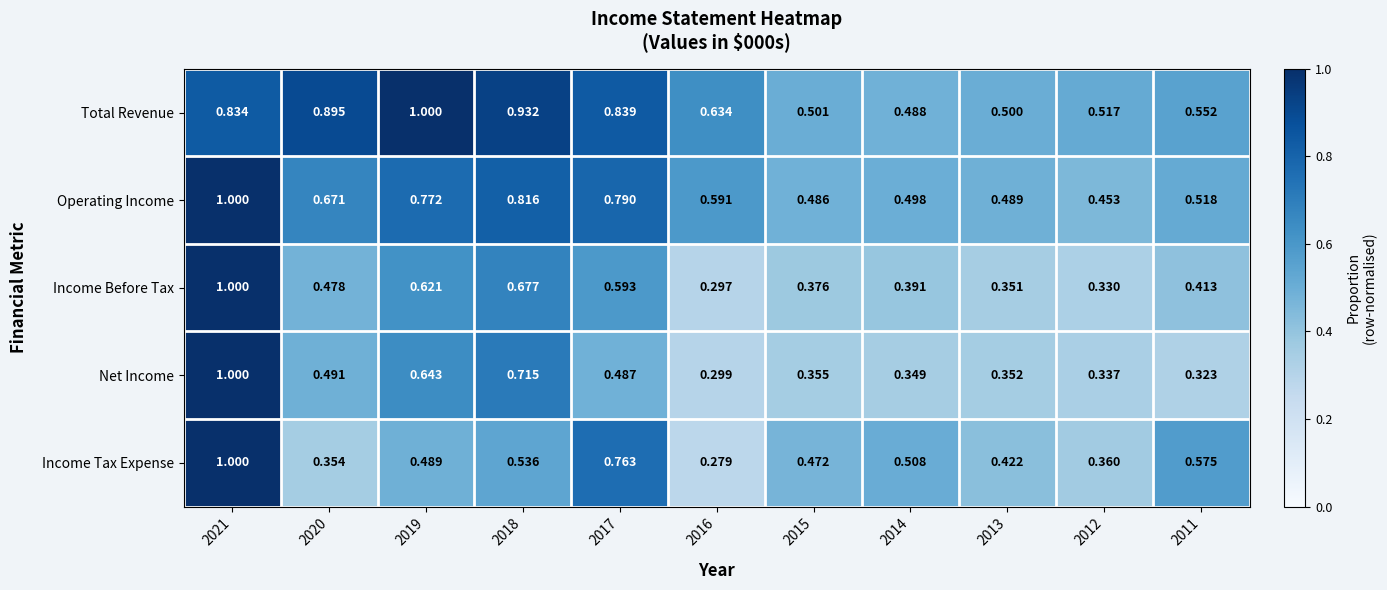

Is the value of Operating Income at 2019 greater than the value of Income Tax Expense at 2021?

No